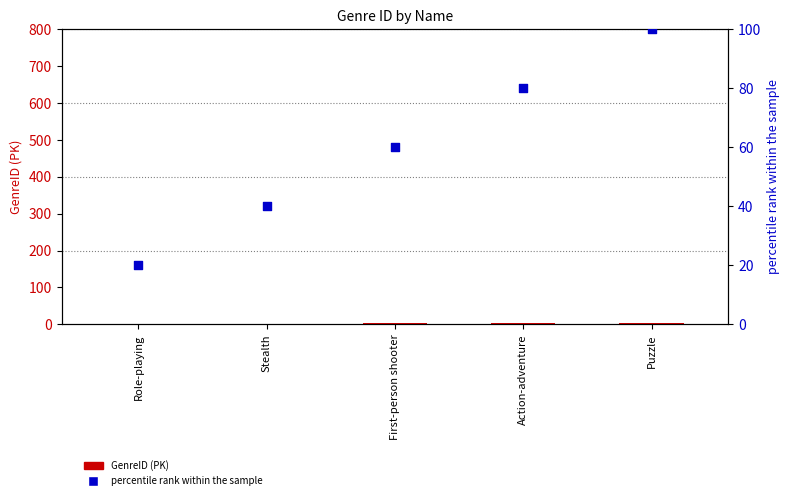

What is the total value across all series at First-person shooter?

63